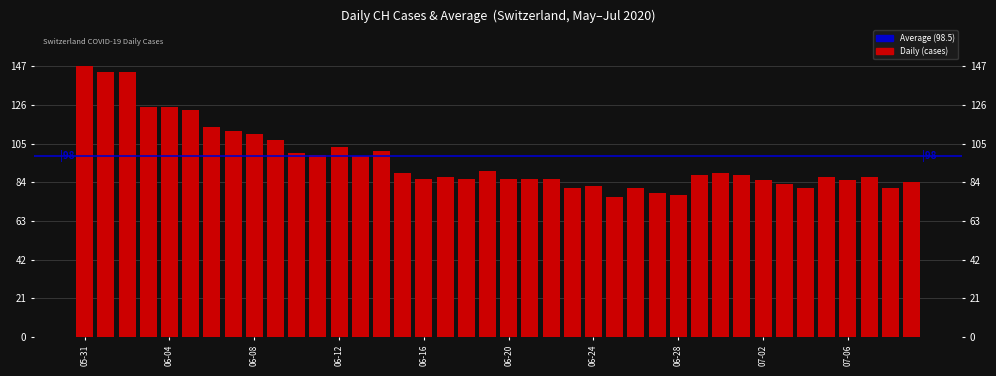

What is the difference between the maximum and second lowest values?

70